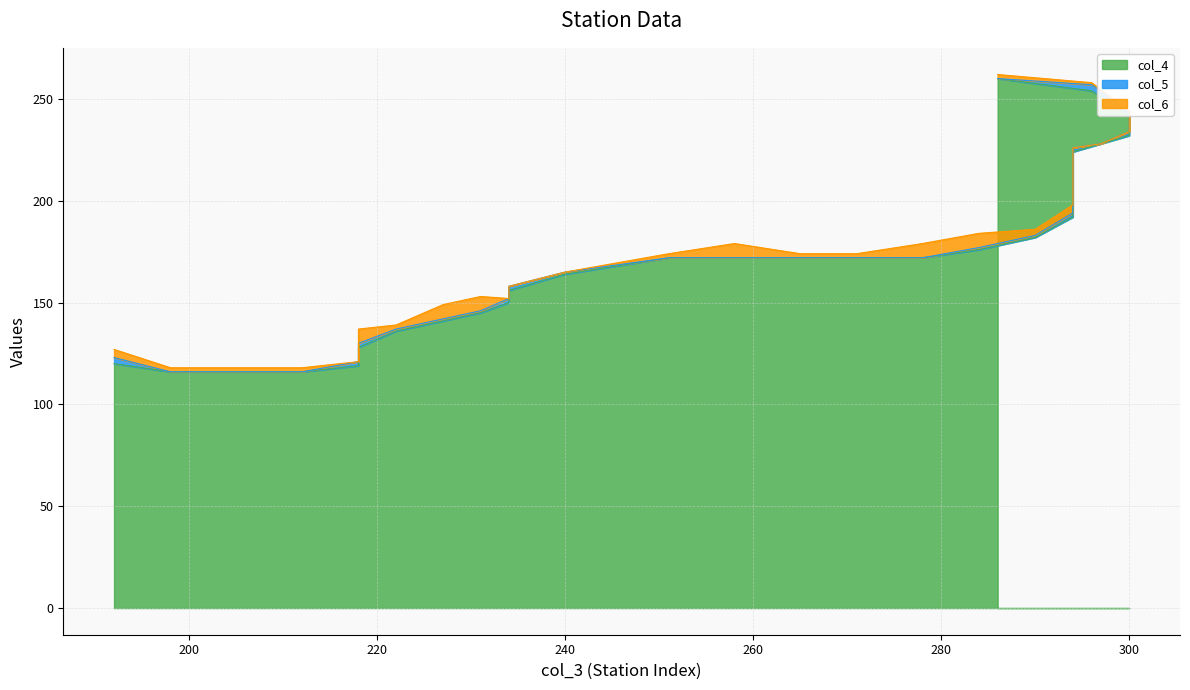

Rank the categories by col_5 value from highest to lowest.

296, 192, 300, 300, 294, 294, 294, 294, 294, 234, 234, 218, 218, 290, 284, 240, 231, 227, 222, 286, 297, 278, 271, 265, 258, 251, 212, 205, 198